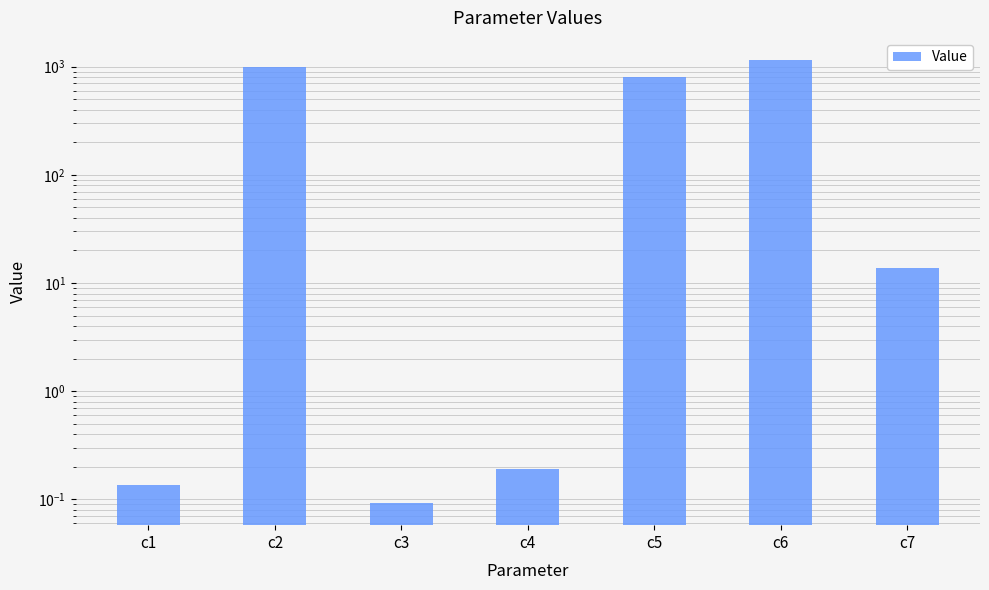

Reading left to right, list all the values displayed in this chart.

c1=0.1	c2=987.4	c3=0.1	c4=0.2	c5=809.7	c6=1152.2	c7=13.7